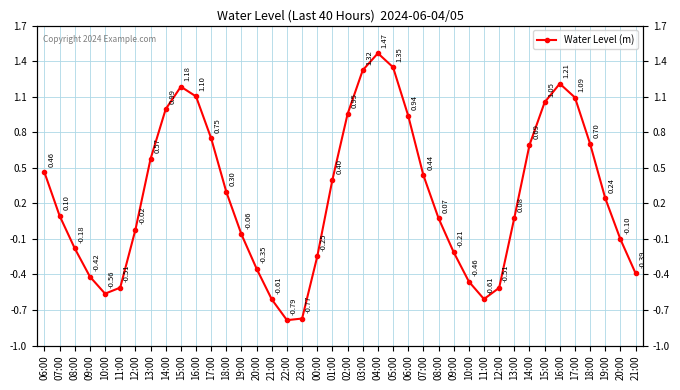

Which has a higher value, 12:00 or 14:00?

14:00